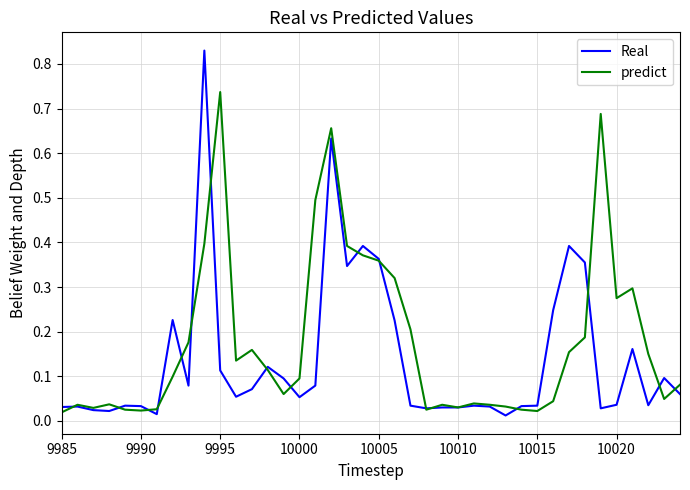

Rank the series by their average value, from highest to lowest.

predict, Real